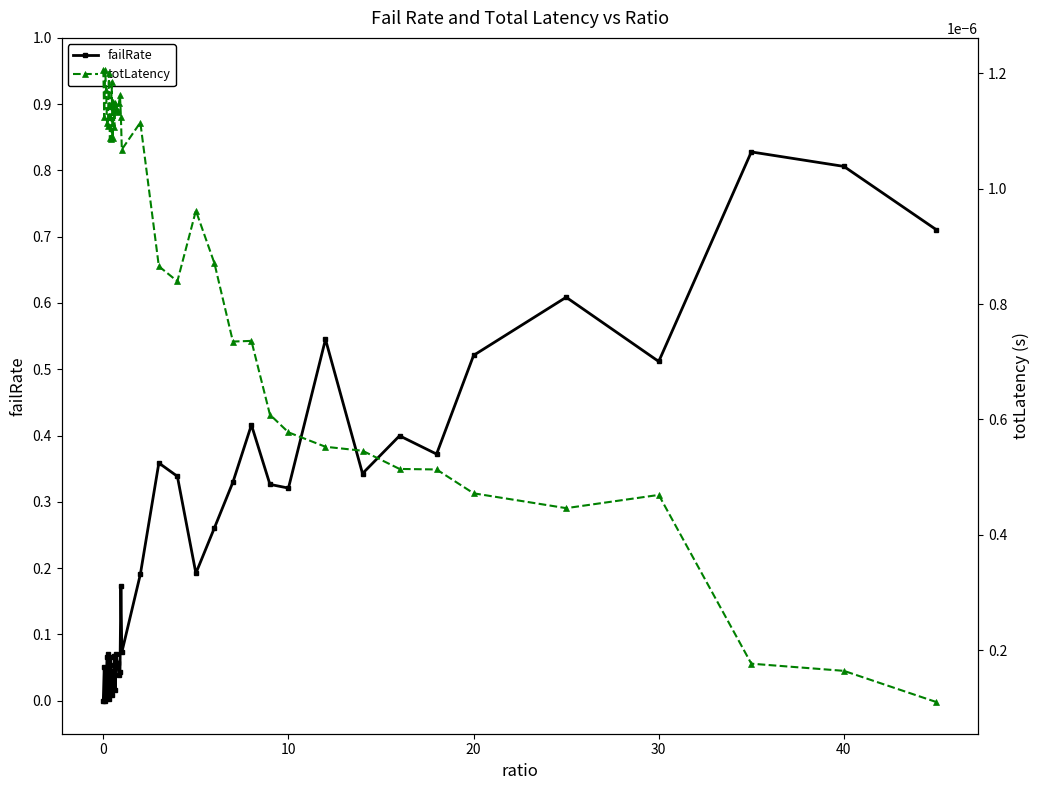

Is it true that failRate equals 0.2 at 20?

False